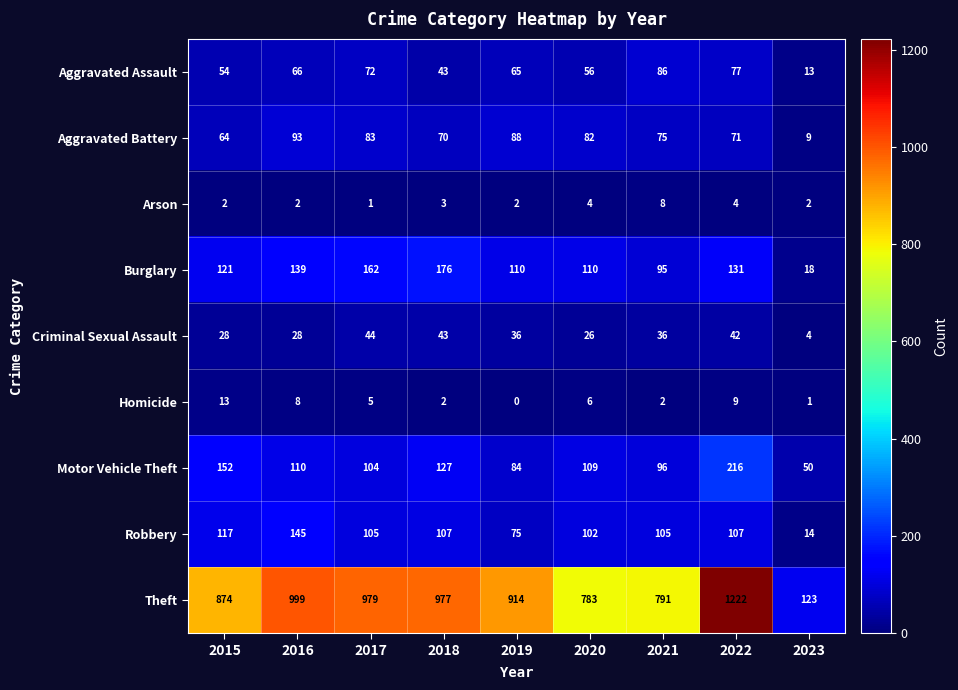

Between 2021 and 2022, which series saw the biggest shift?

Theft